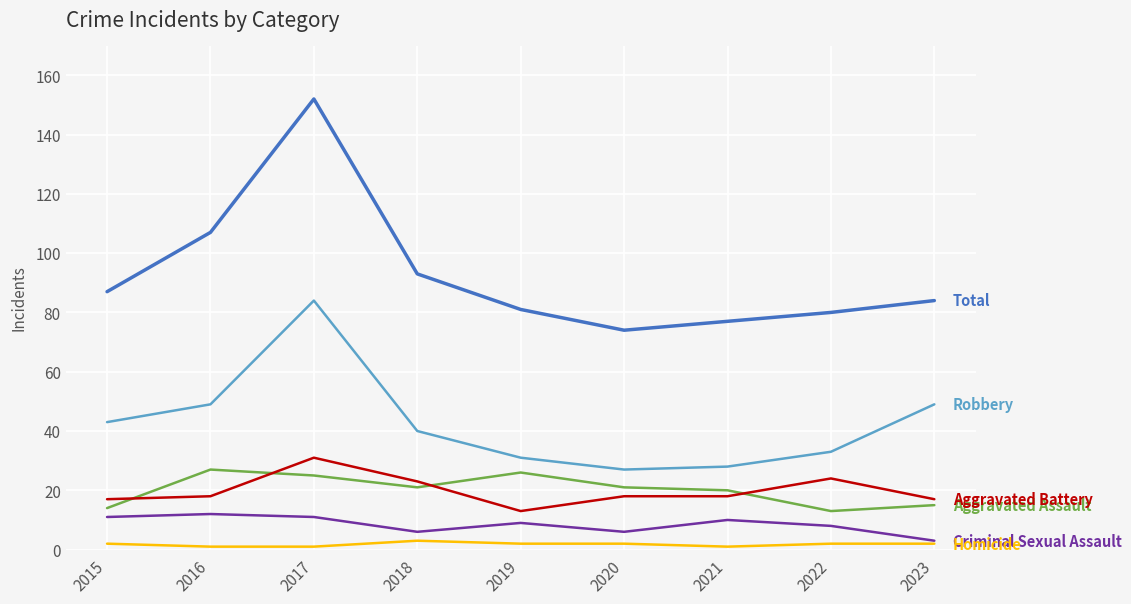

What is the difference between the highest and lowest values at 2023?

82